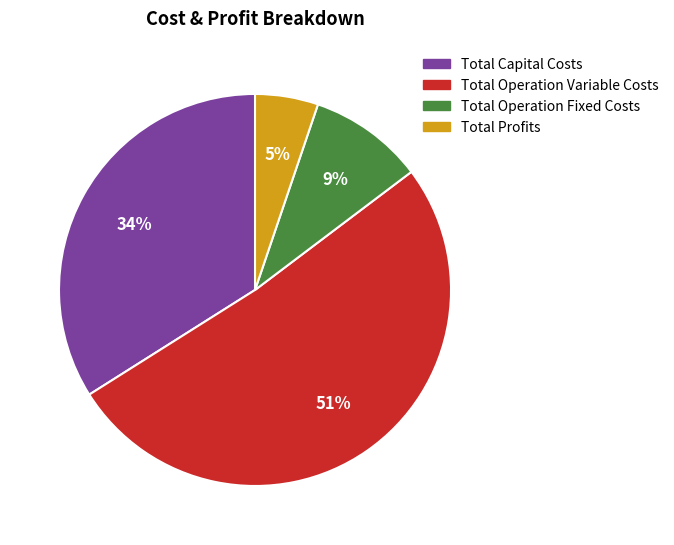

To the nearest percent, what percentage of the pie is Total Operation Fixed Costs?

9%